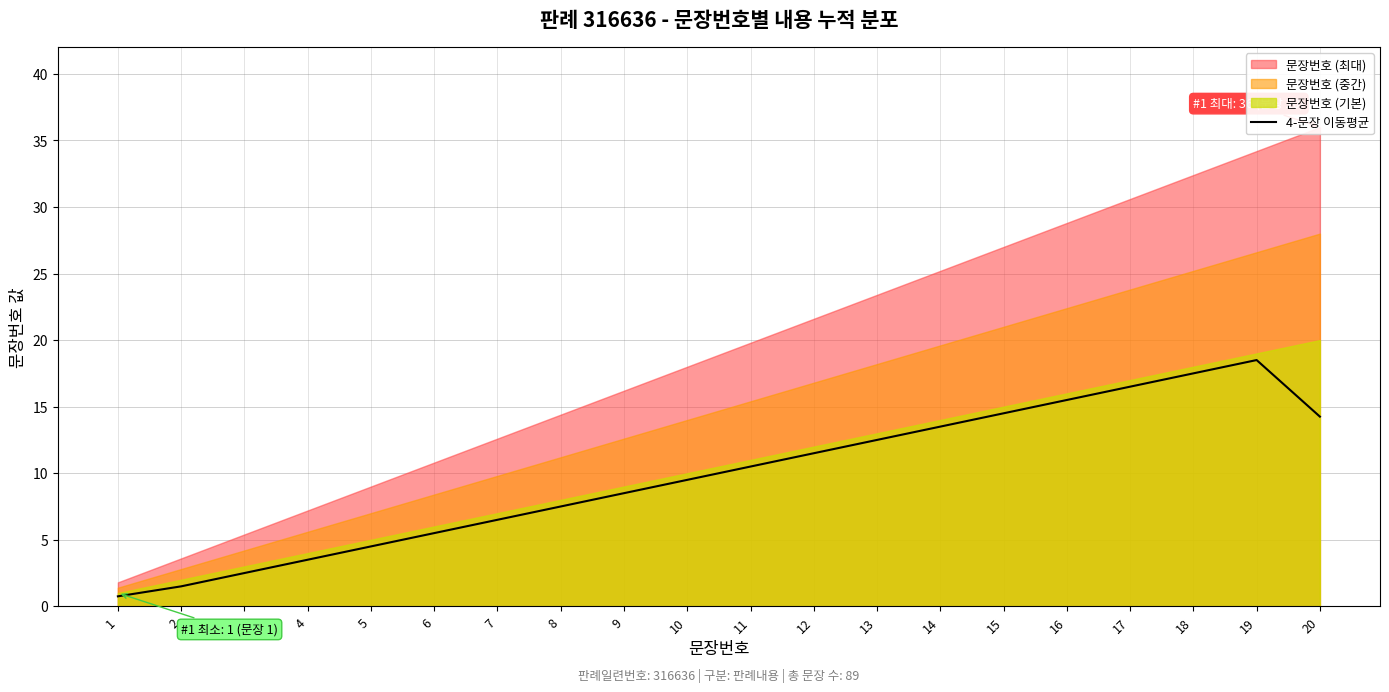

What is the difference between the second highest and minimum values?

16.8